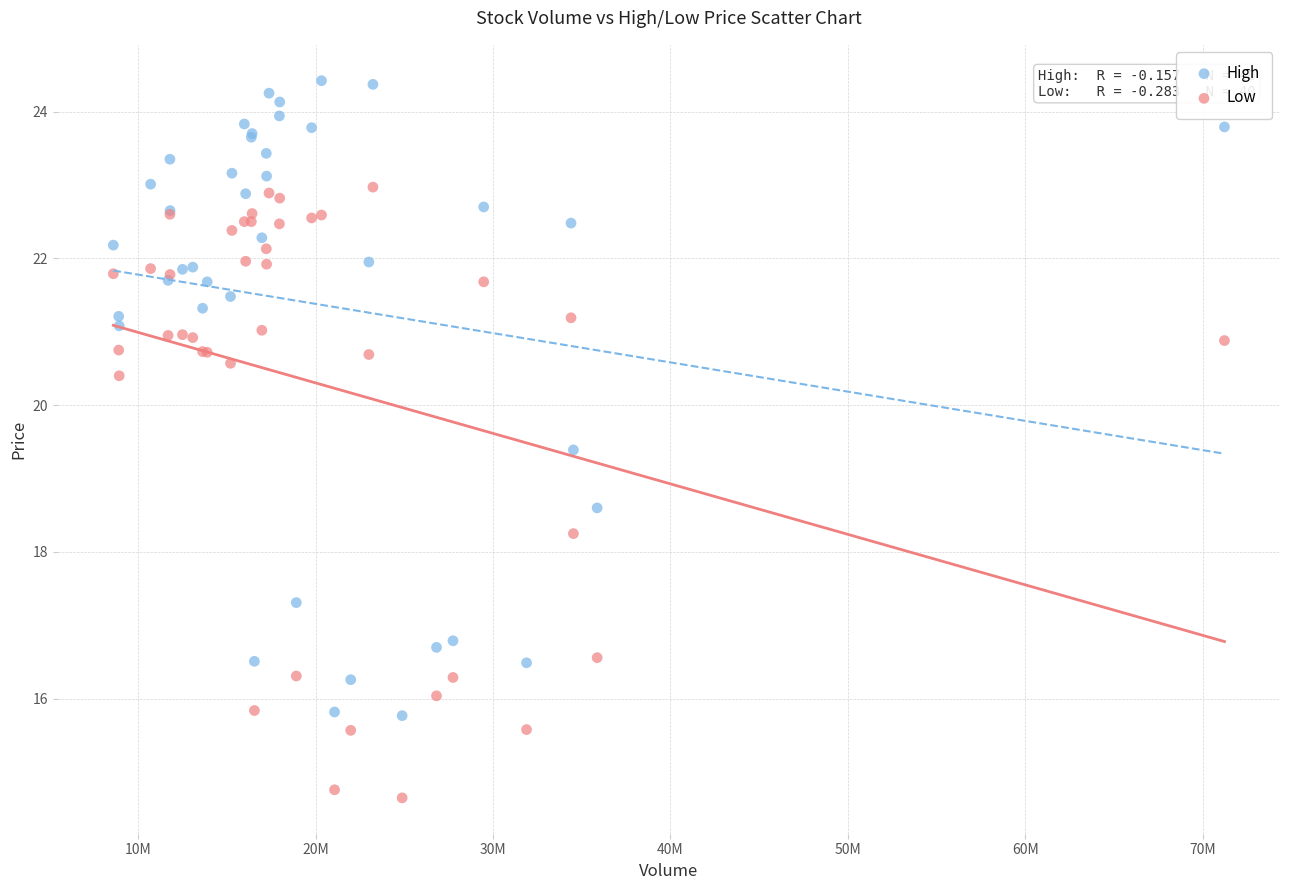

Which series has the widest spread of Y values?

High